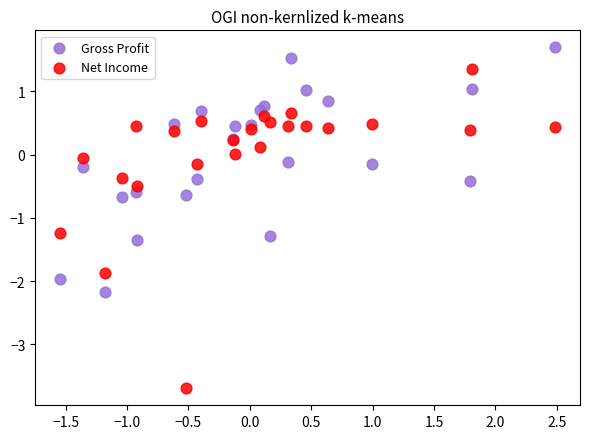

Which series contains the highest Y value?

Gross Profit